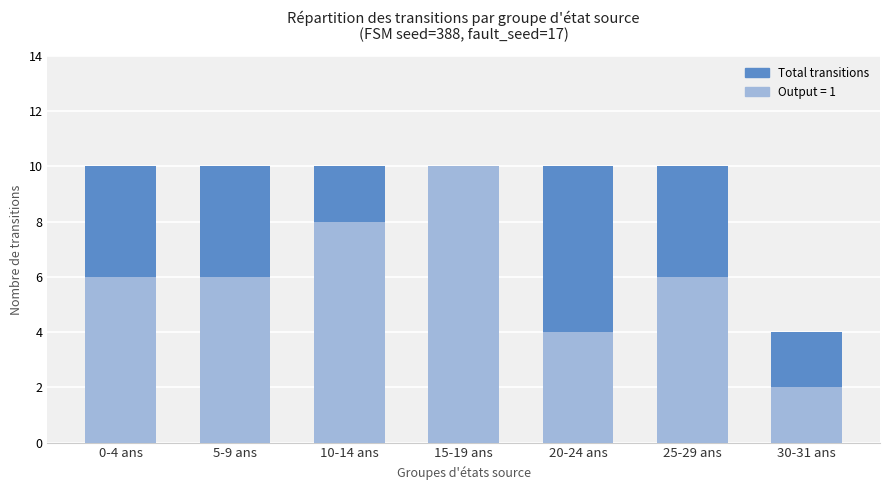

Reading right to left, list all the values displayed in this chart.

30-31 ans=4	25-29 ans=10	20-24 ans=10	15-19 ans=10	10-14 ans=10	5-9 ans=10	0-4 ans=10